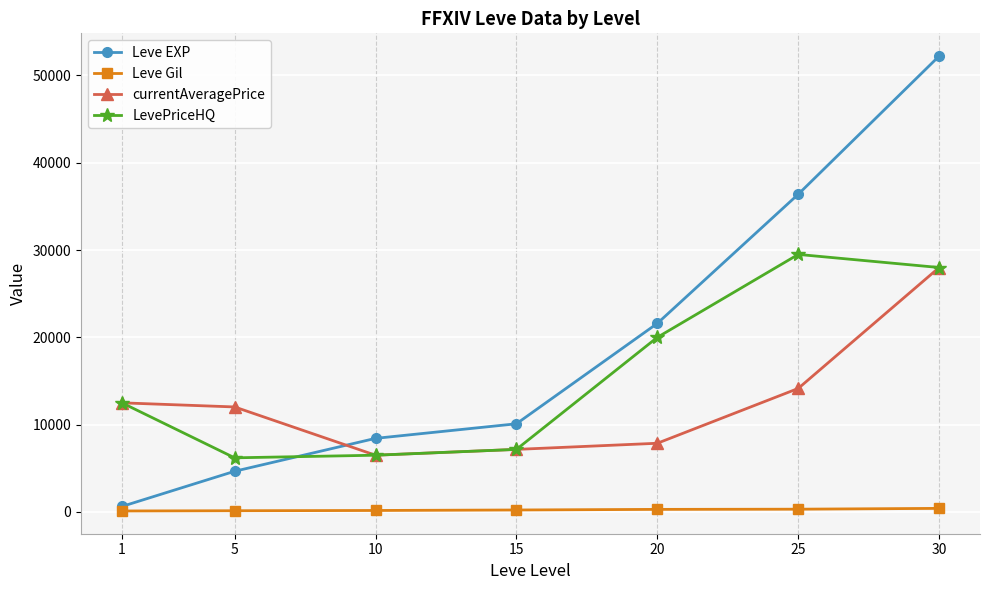

Does the chart have visible grid lines?

Yes